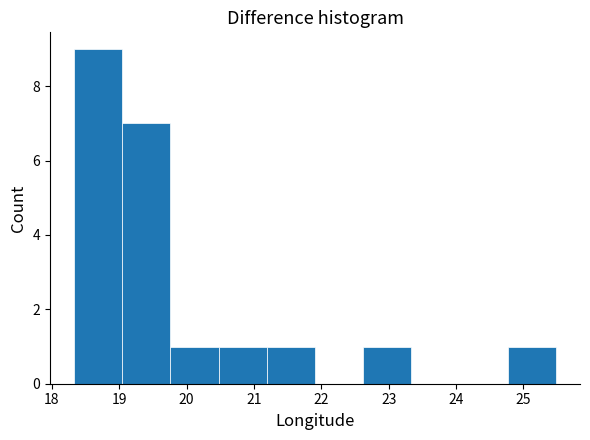

Reading left to right, transcribe this chart: for each bar, give the range it covers on the x-axis and its height. Neither the bar edges nor the heights are printed on the chart, so give them approximately, as read against the axes.

18.3 to 19.0: 9
19.0 to 19.8: 7
19.8 to 20.5: 1
20.5 to 21.2: 1
21.2 to 21.9: 1
21.9 to 22.6: 0
22.6 to 23.3: 1
23.3 to 24.1: 0
24.1 to 24.8: 0
24.8 to 25.5: 1